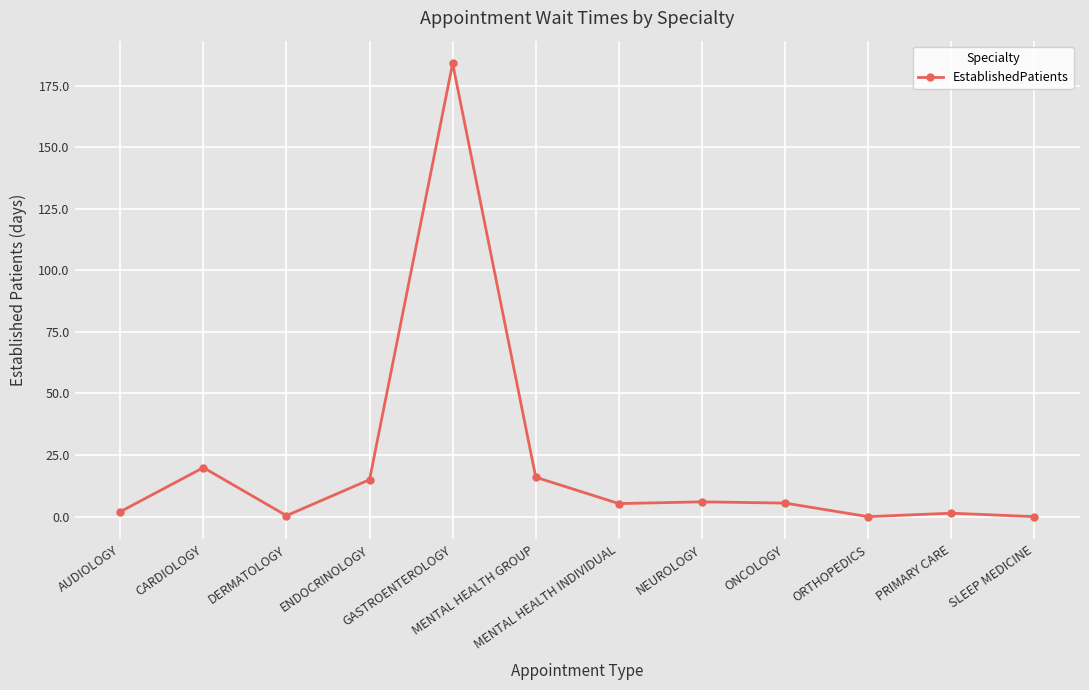

Which category has the highest value across all series?

GASTROENTEROLOGY